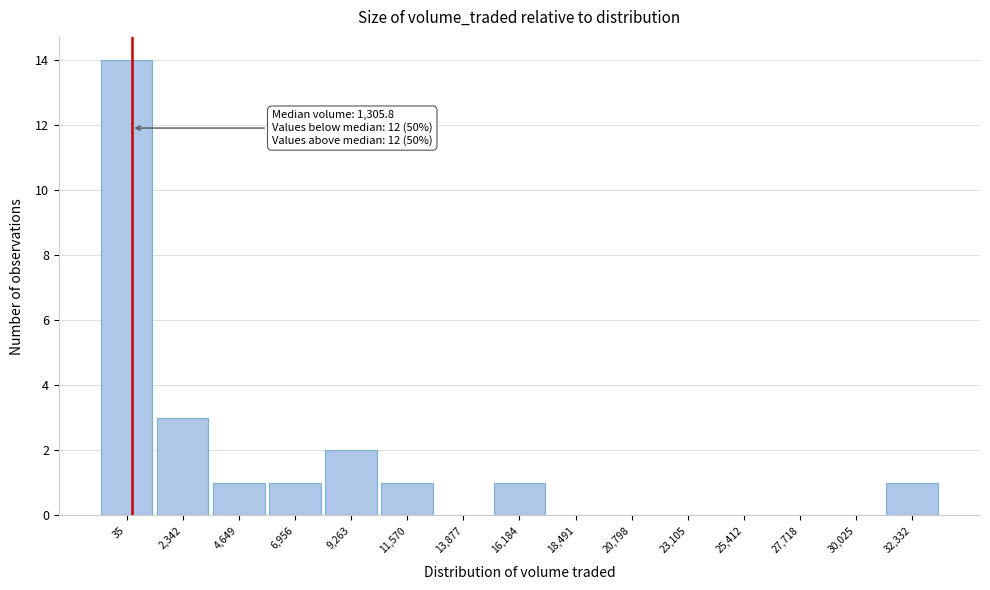

Reading left to right, list all the values displayed in this chart.

35=14	2,342=3	4,649=1	6,956=1	9,263=2	11,570=1	13,877=0	16,184=1	18,491=0	20,798=0	23,105=0	25,412=0	27,718=0	30,025=0	32,332=1